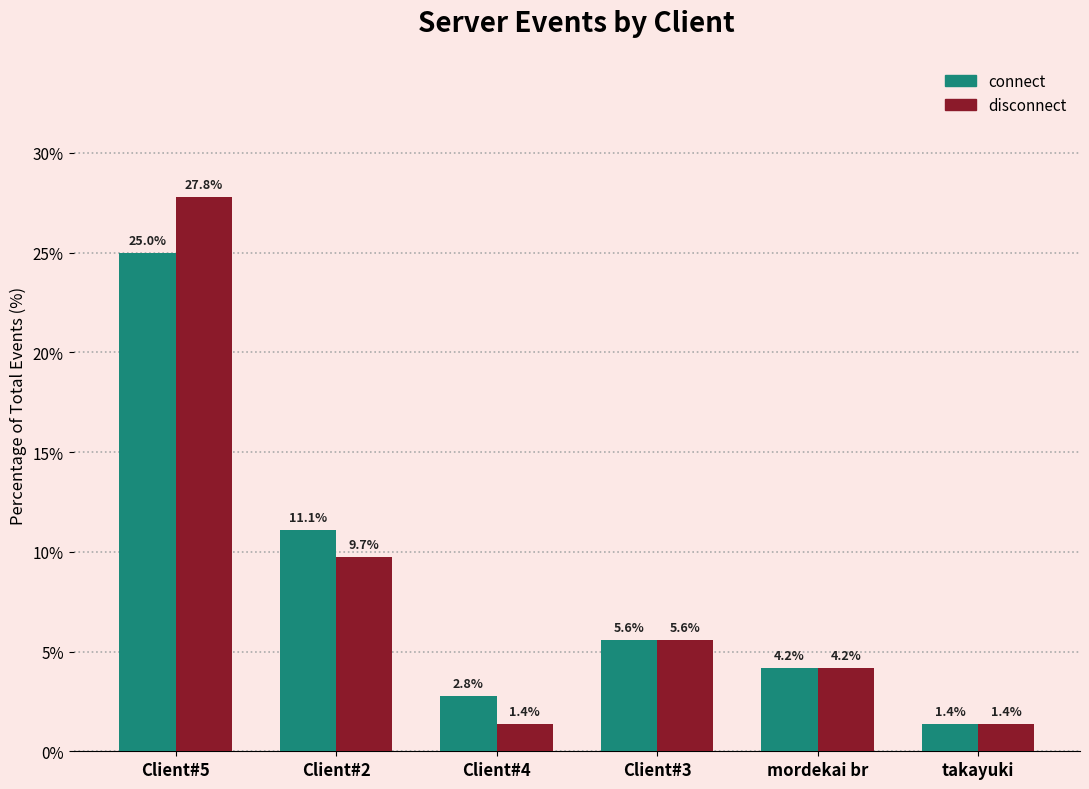

Read the disconnect value at Client#5.

27.8